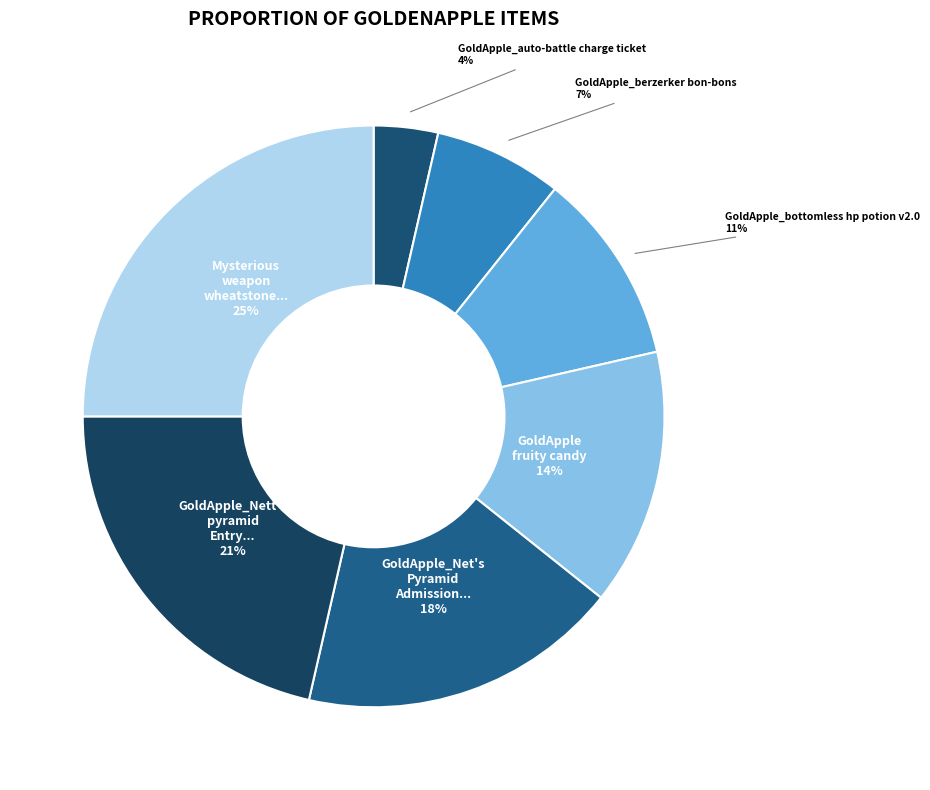

What is the smallest slice in the pie chart?

GoldApple_auto-battle charge ticket